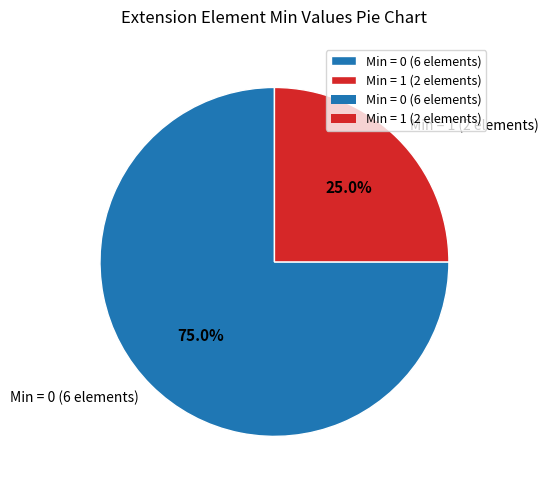

How many slices are in this pie chart?

2